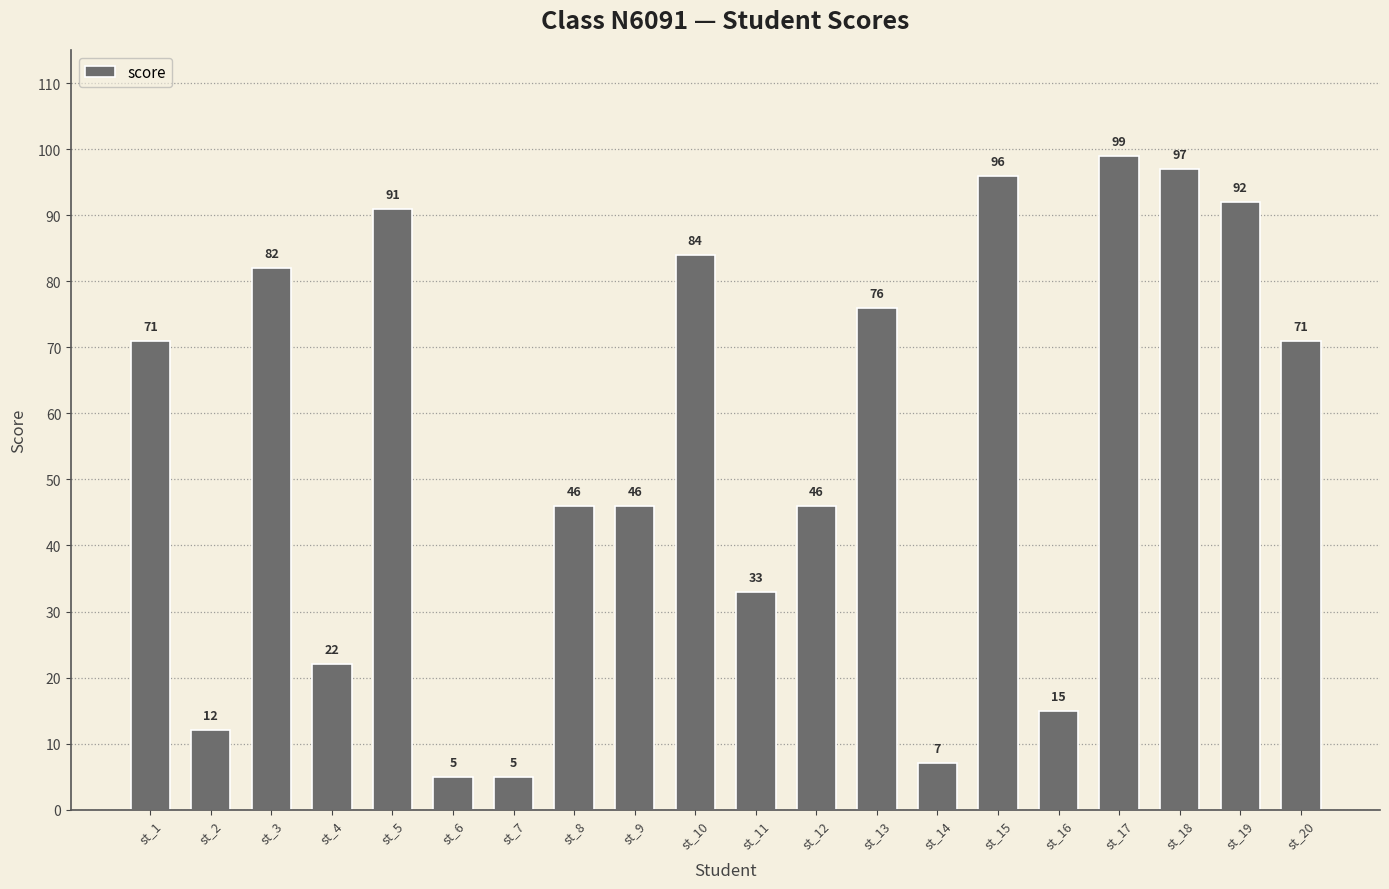

What is the change in value from st_4 to st_15?

+74